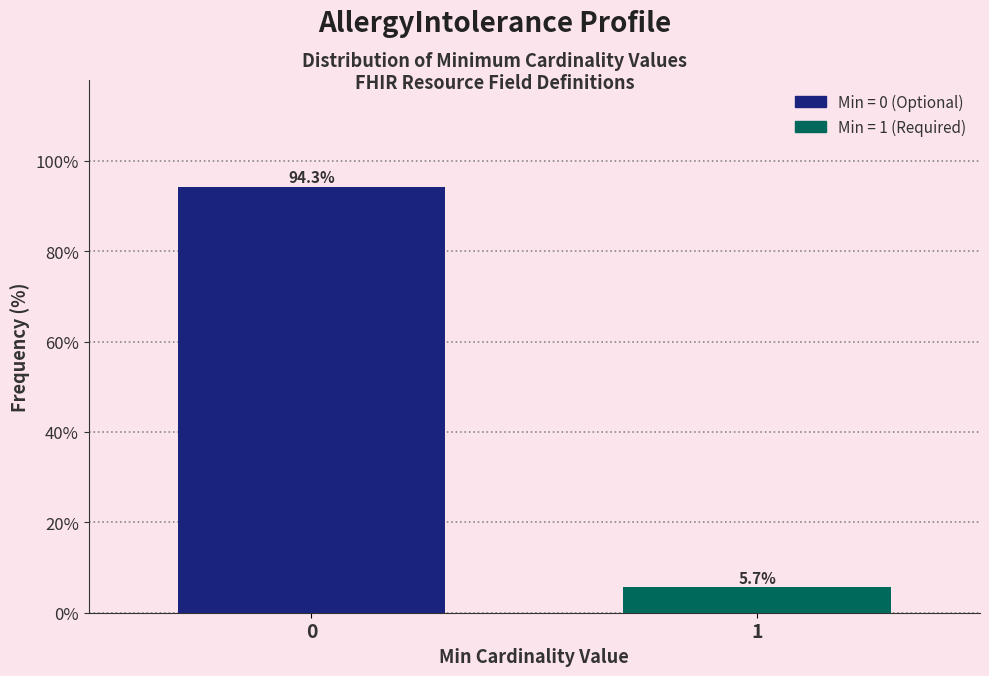

Reading left to right, extract all data points from this chart.

94.3	5.7